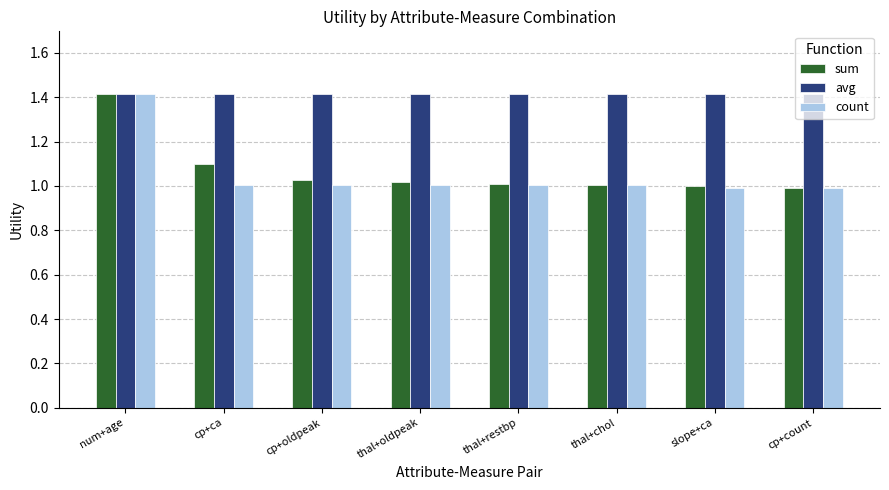

What is the greatest value displayed?

1.4